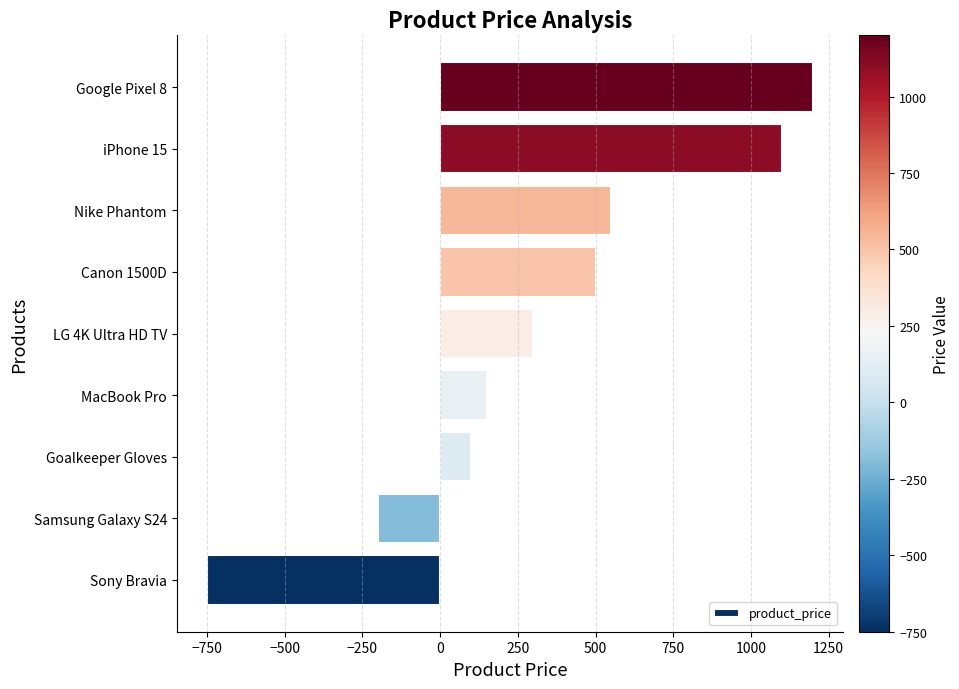

Are the bars grouped side by side (vs. stacked)?

No